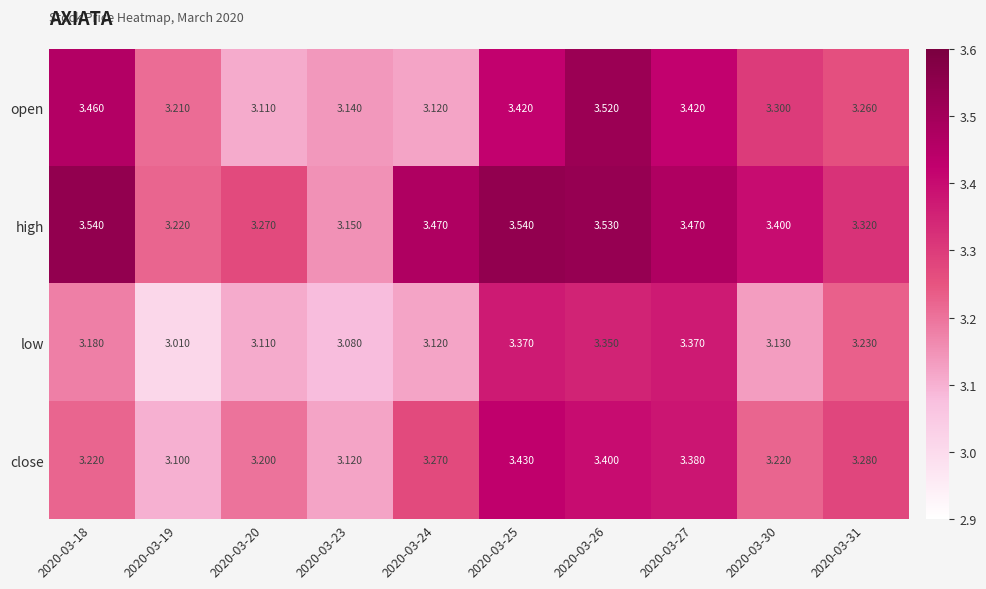

Which series has the largest range (max minus min)?

open